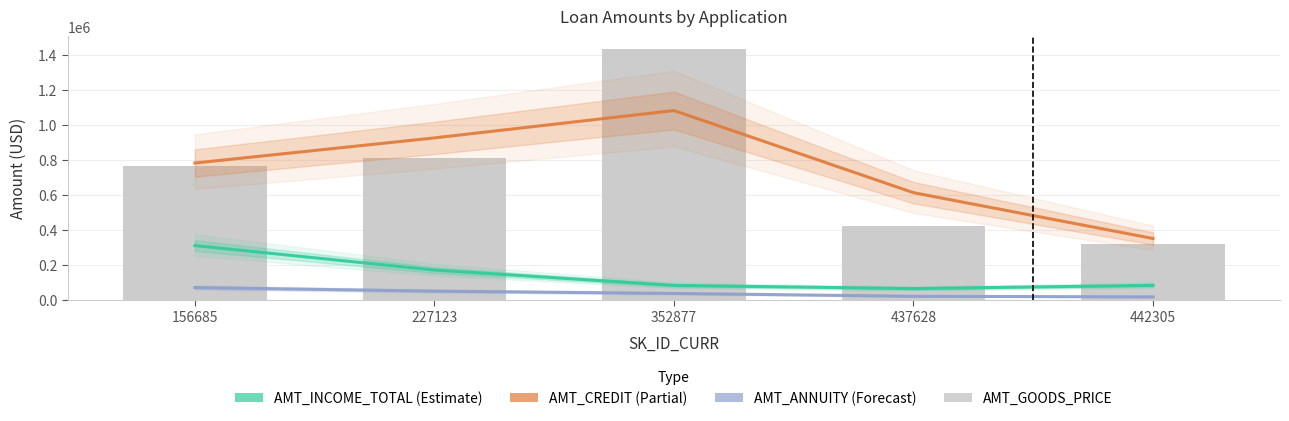

Which series has the widest spread of values?

AMT_GOODS_PRICE